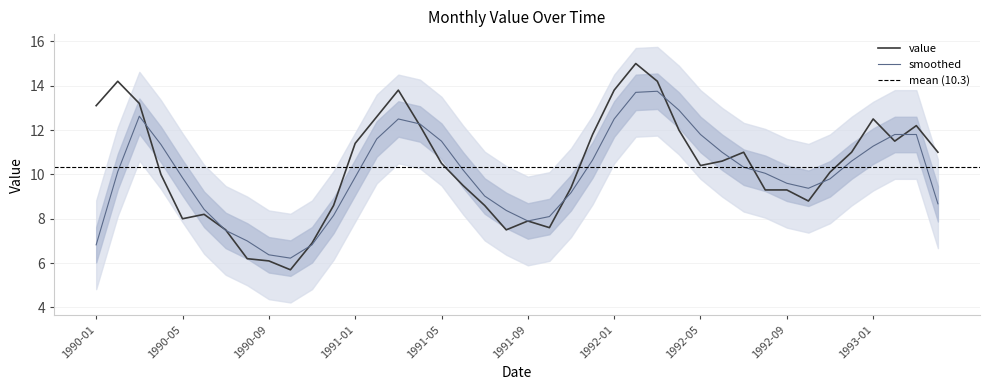

What is the sum of all values?

413.2